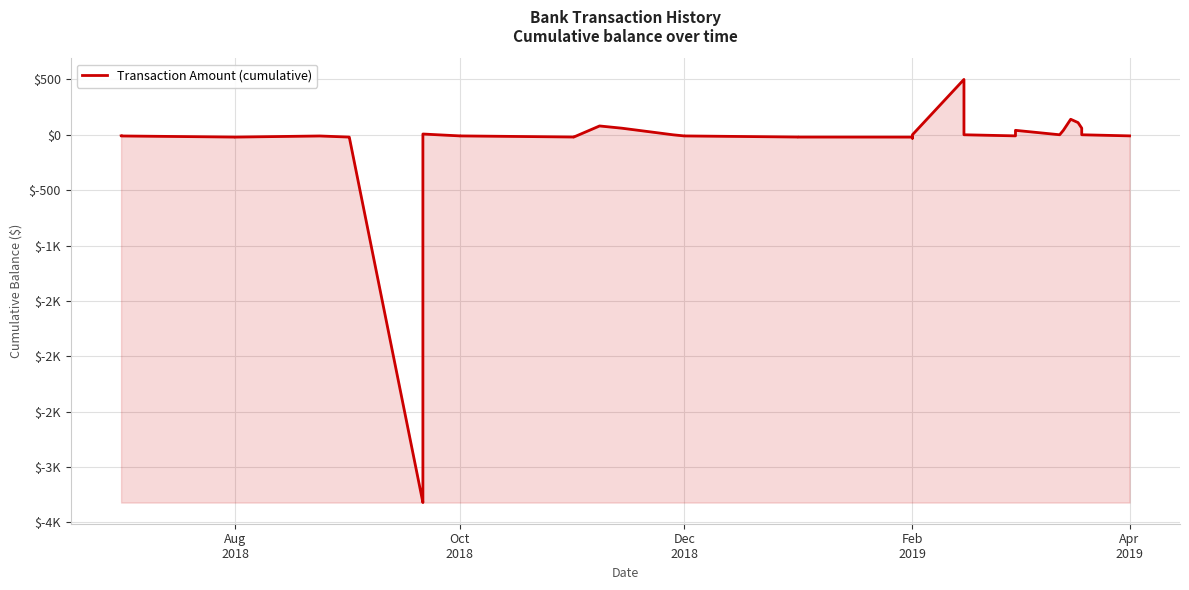

What is the greatest value displayed?

500.6